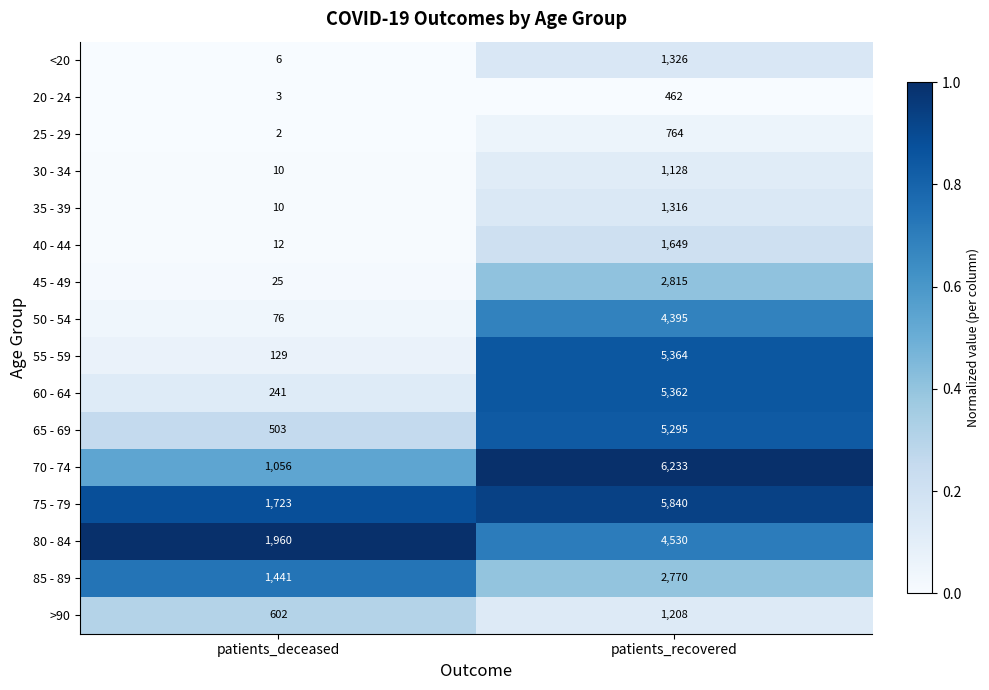

Which series has the largest range (max minus min)?

55 - 59